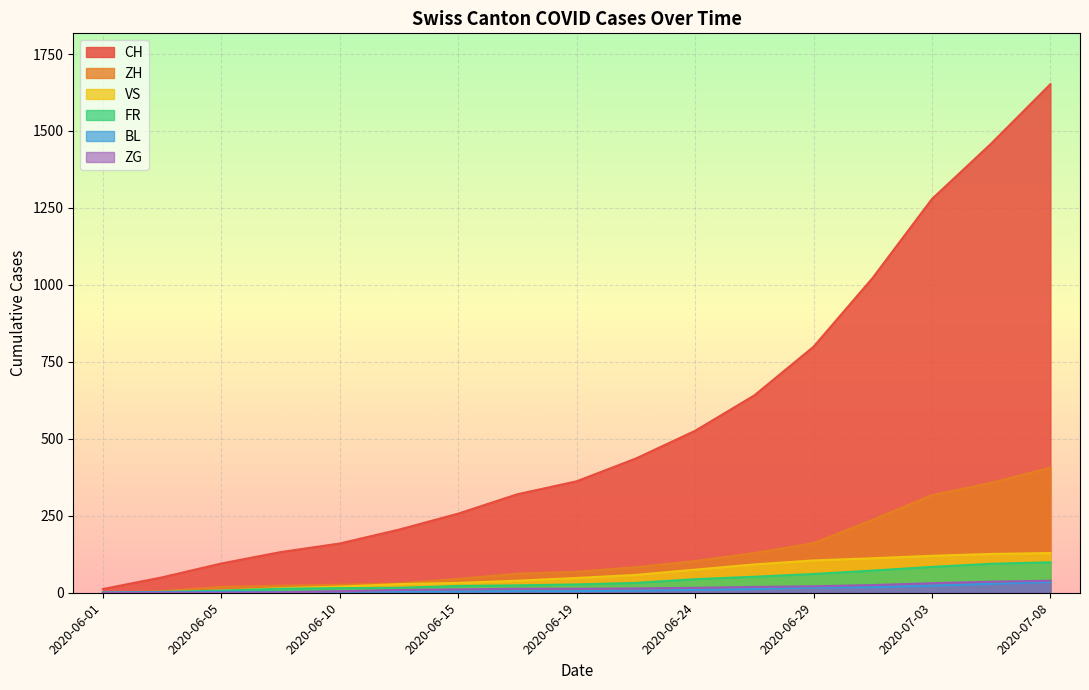

At 2020-06-17, list the series in order from smallest to largest.

BL, ZG, FR, VS, ZH, CH